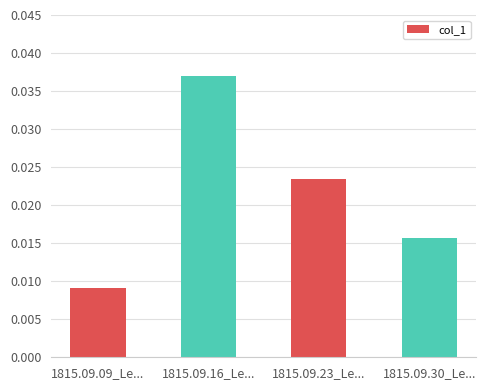

At which category does the chart reach its minimum across all series?

1815.09.09_Le...